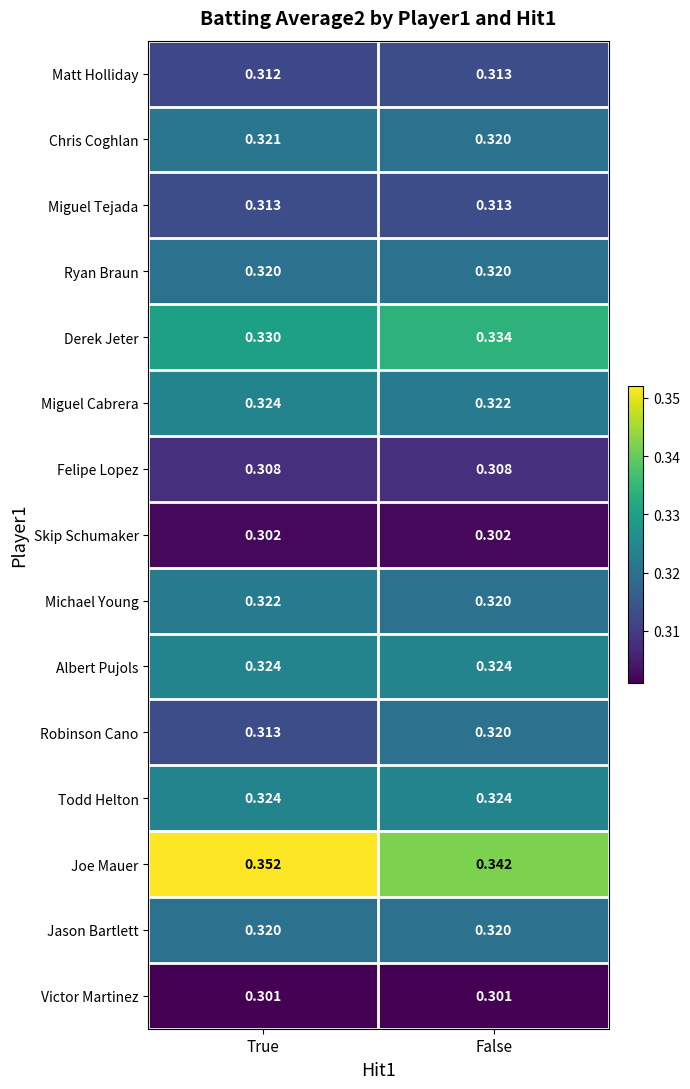

Which series has the widest spread of values?

Joe Mauer